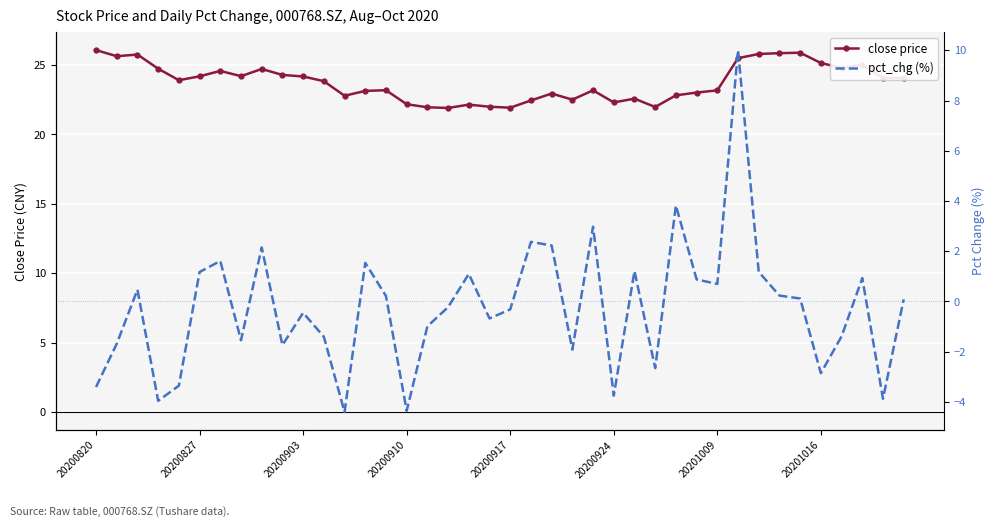

True or false: pct_chg (%) and close price cross at least once.

False